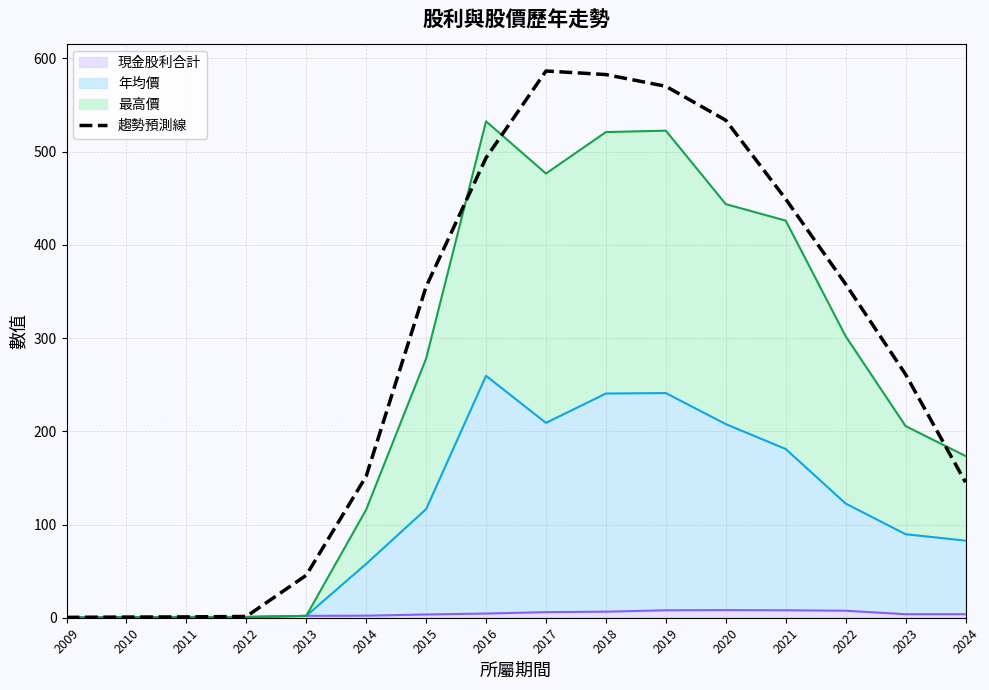

Reading left to right, what are all the values shown in this chart?

0.4	0.7	0.9	1.4	45.5	151.8	355.2	493.3	586.5	582.7	570.1	533.7	449.2	357.9	261.1	145.3